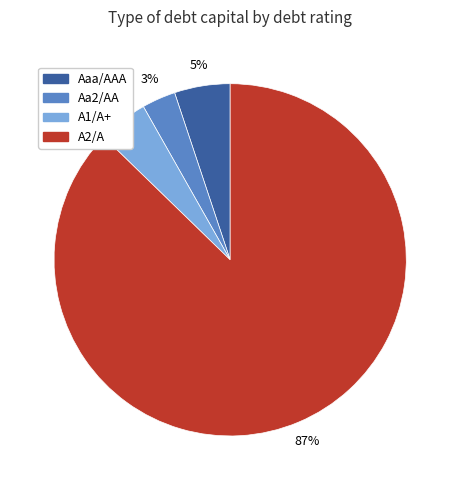

Is it true that A2/A is 23% of the pie?

False